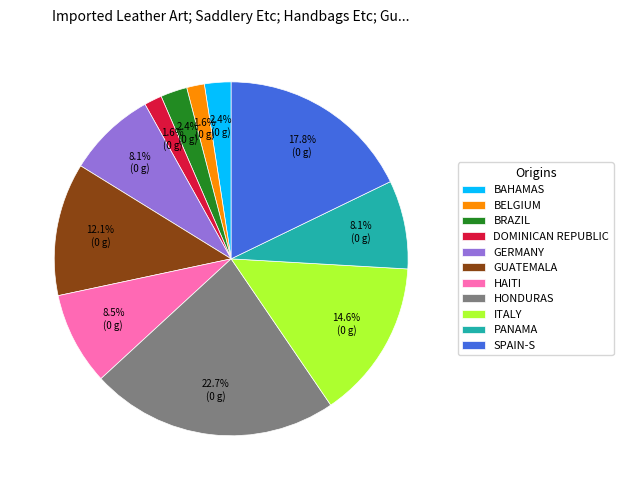

Is there a majority slice in this chart?

No